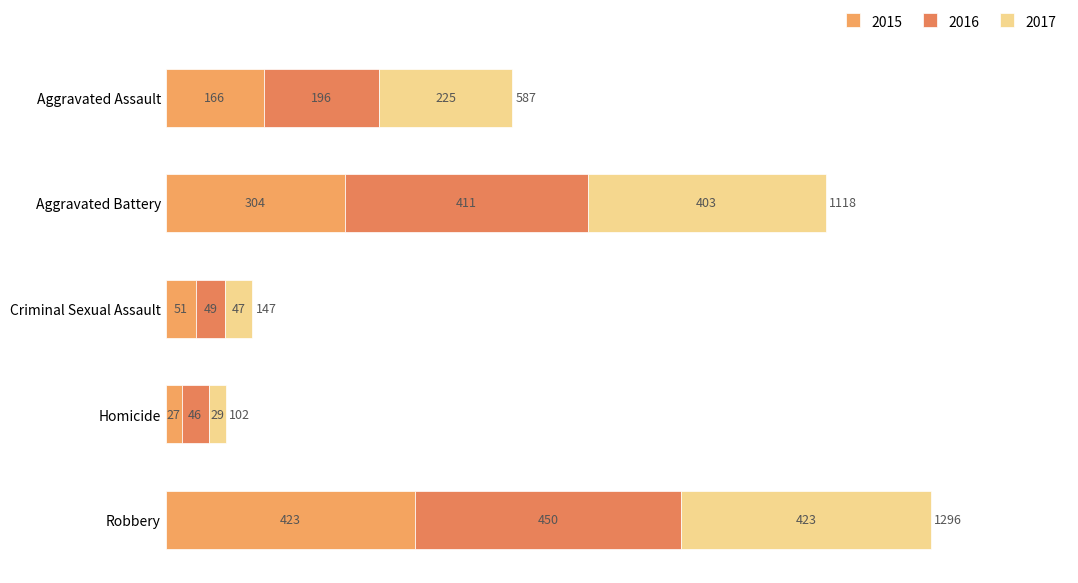

At which category is the sum across all series the highest?

Robbery